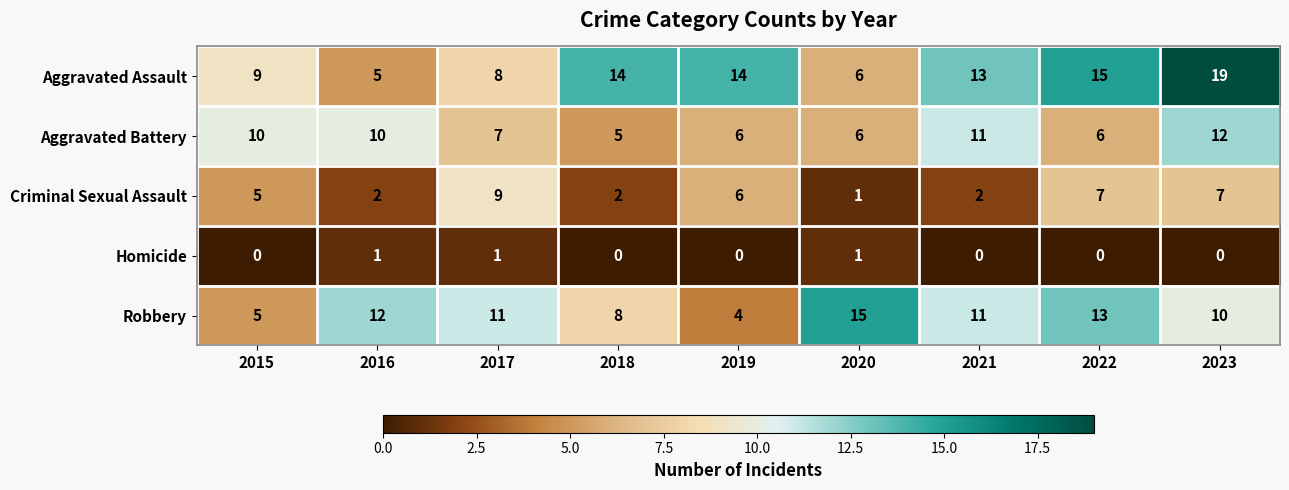

Count the number of categories in the chart.

9